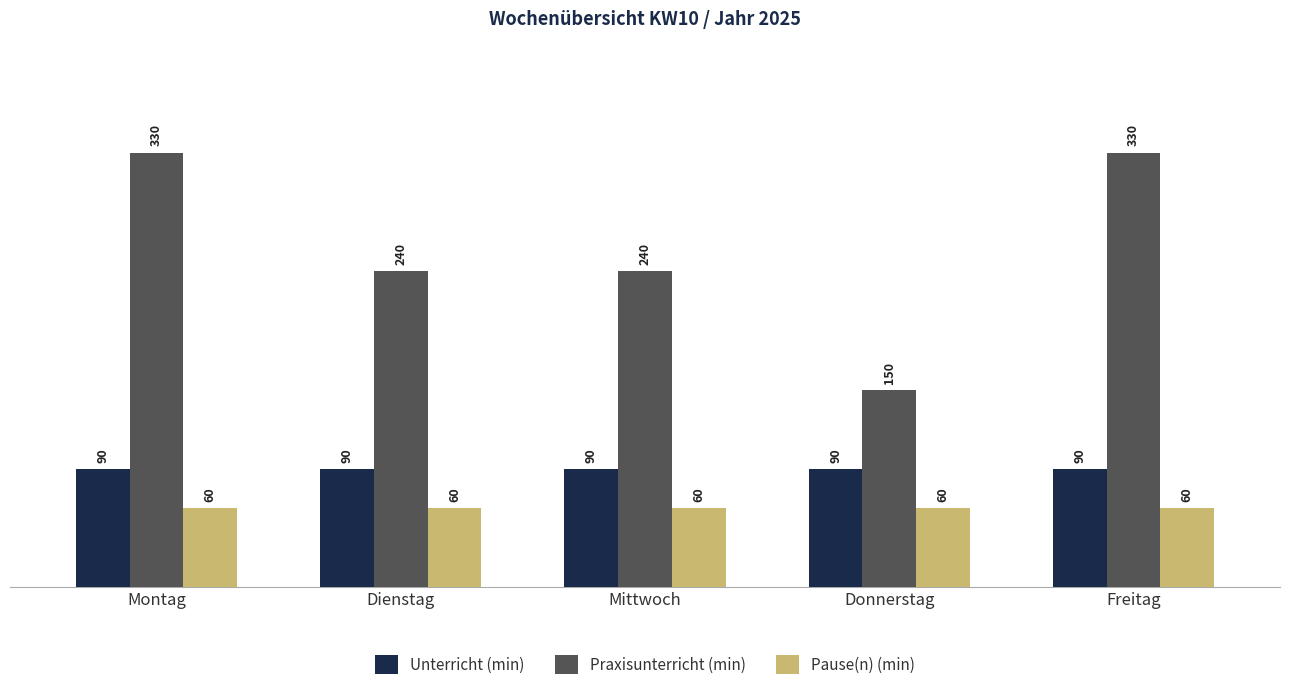

What position from the right is Montag?

5